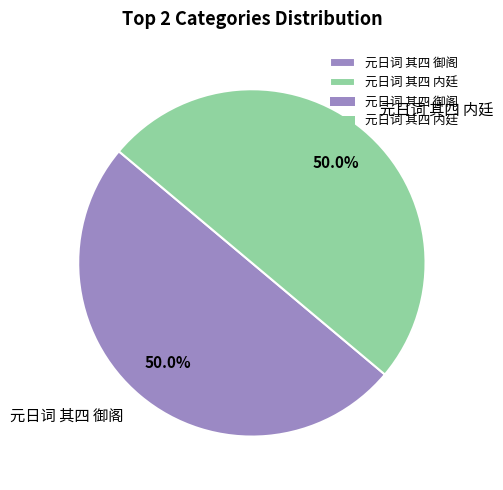

How much of the chart is everything except 元日词 其四 御阁?

50.0%